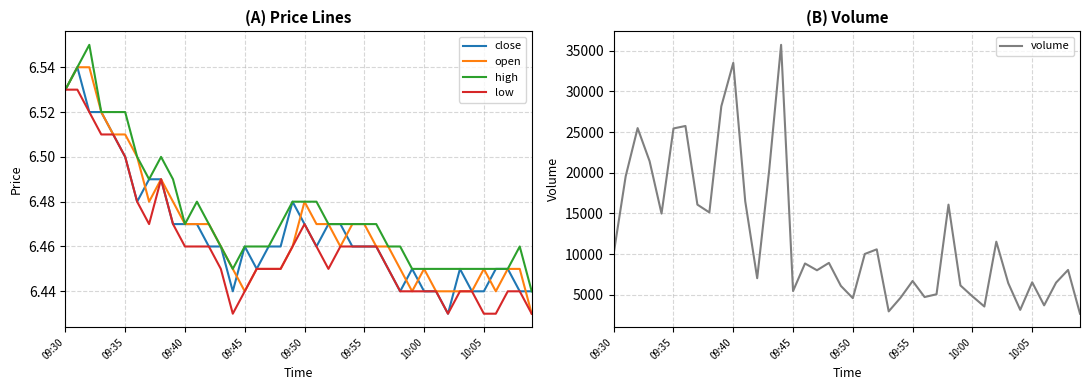

The close series shows 9.0 at 13. True or false?

False